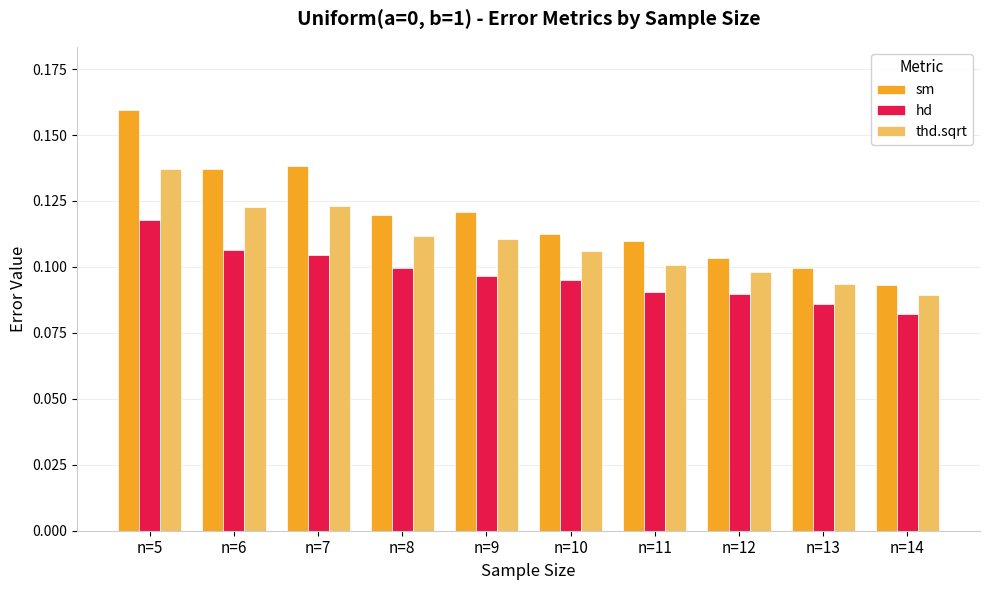

At n=8, list the series in order from largest to smallest.

sm, thd.sqrt, hd